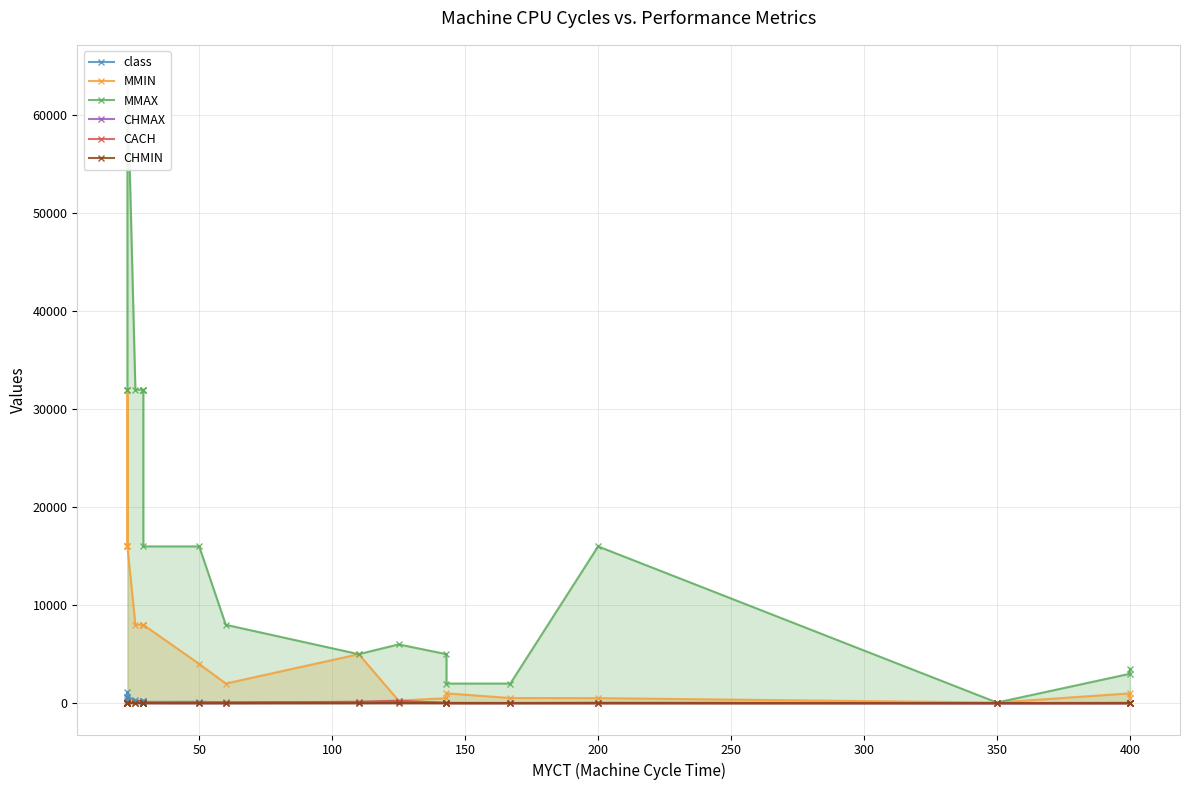

How many lines are shown in the chart?

6